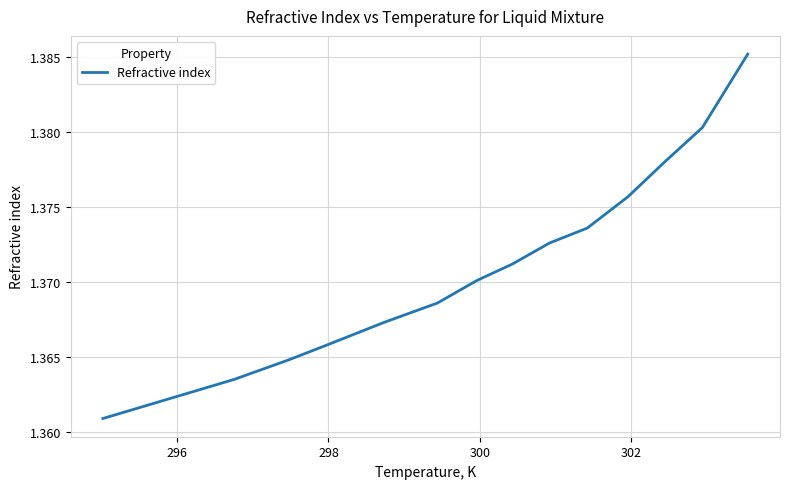

Does the chart display data point markers on the line(s)?

No